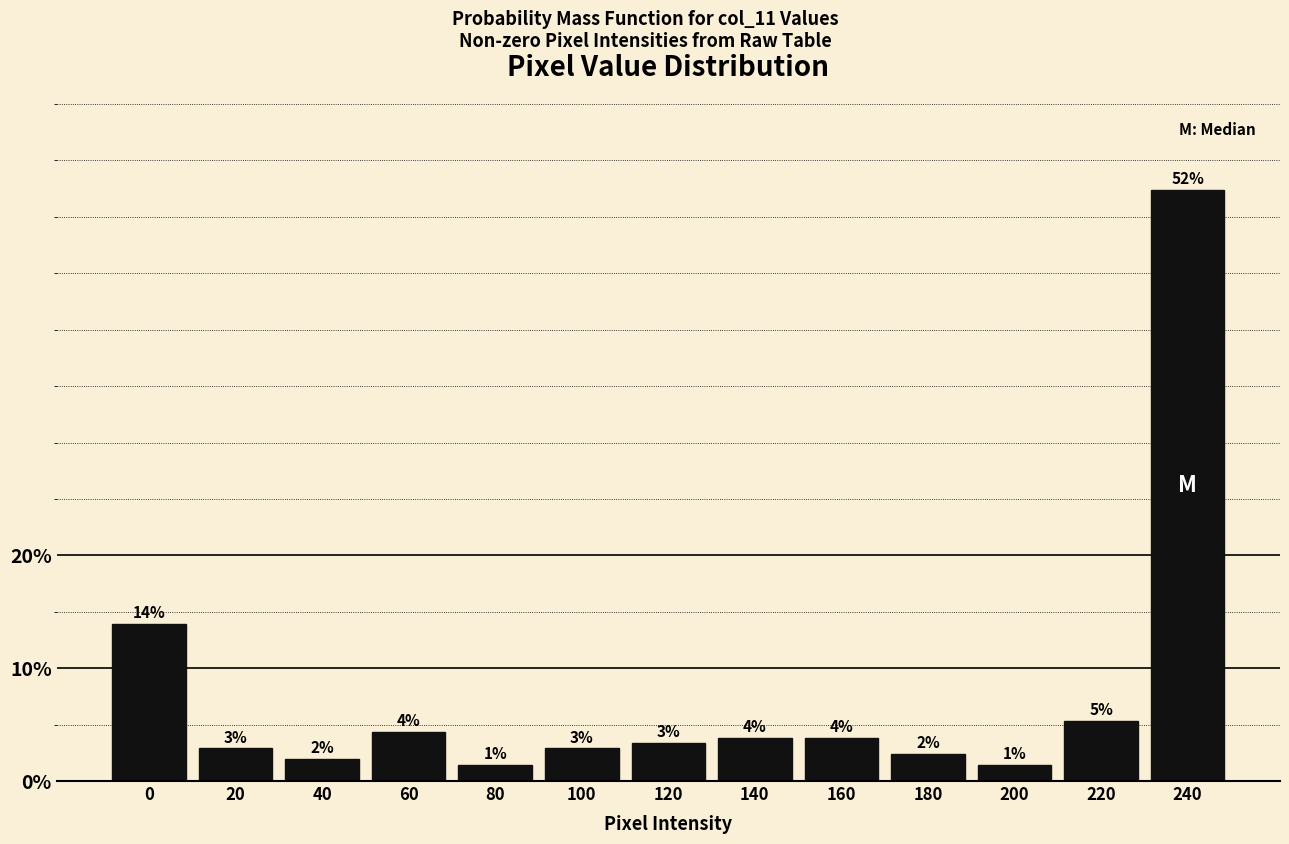

How many bars are there in total?

13